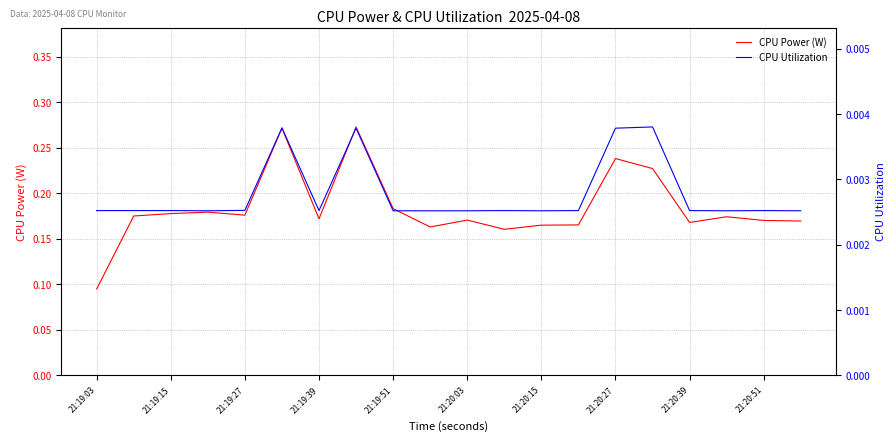

Where is CPU Power (W) nearest to the value 0?

21:19:03